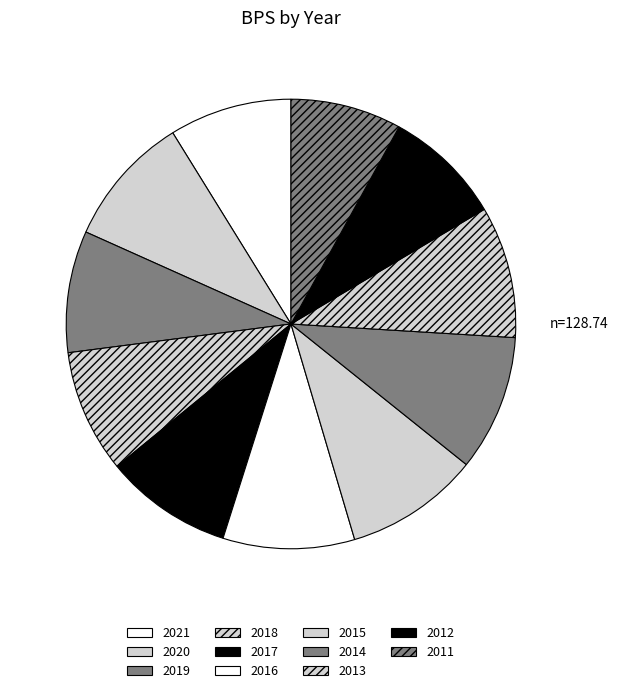

True or false: 2014 accounts for 10% of the total.

True